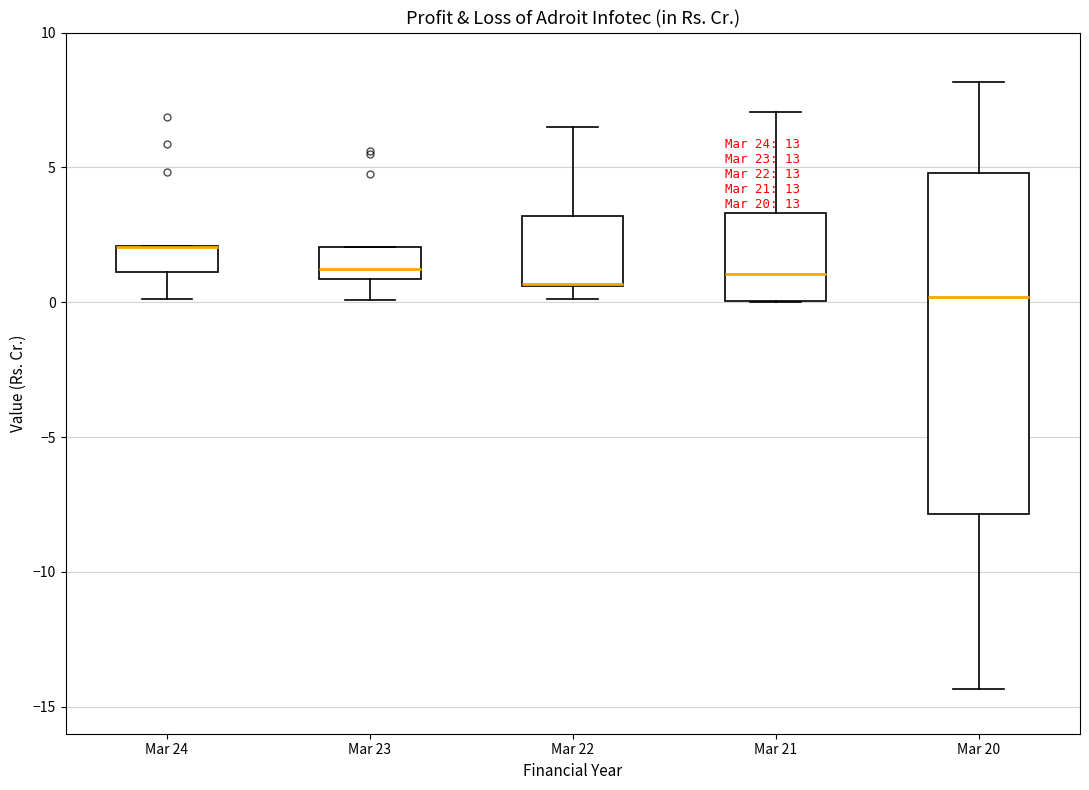

Where does the median line of the box for Mar 21 sit on the y-axis? The values are not printed on the chart, so give them approximately, as read against the axis.

1.0